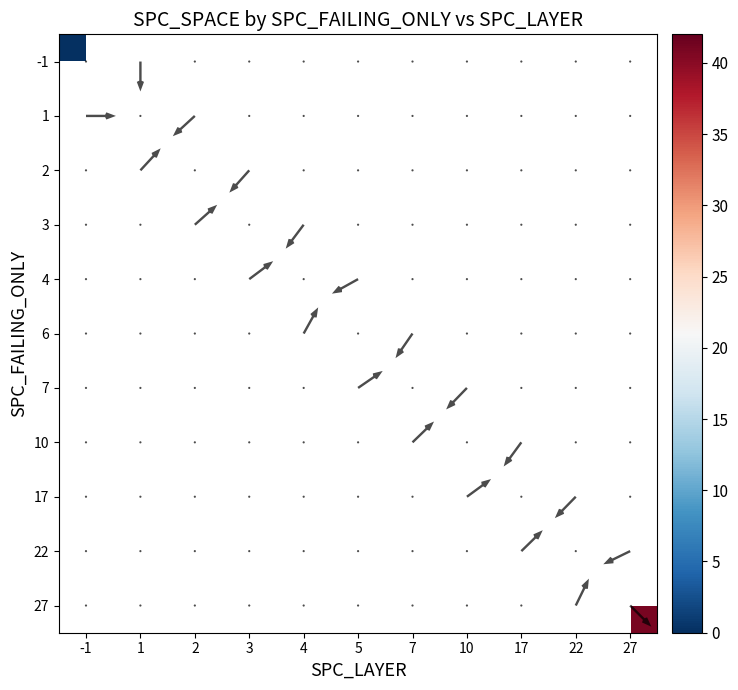

The SPC_FAILING_ONLY series shows 1 at 4. True or false?

True